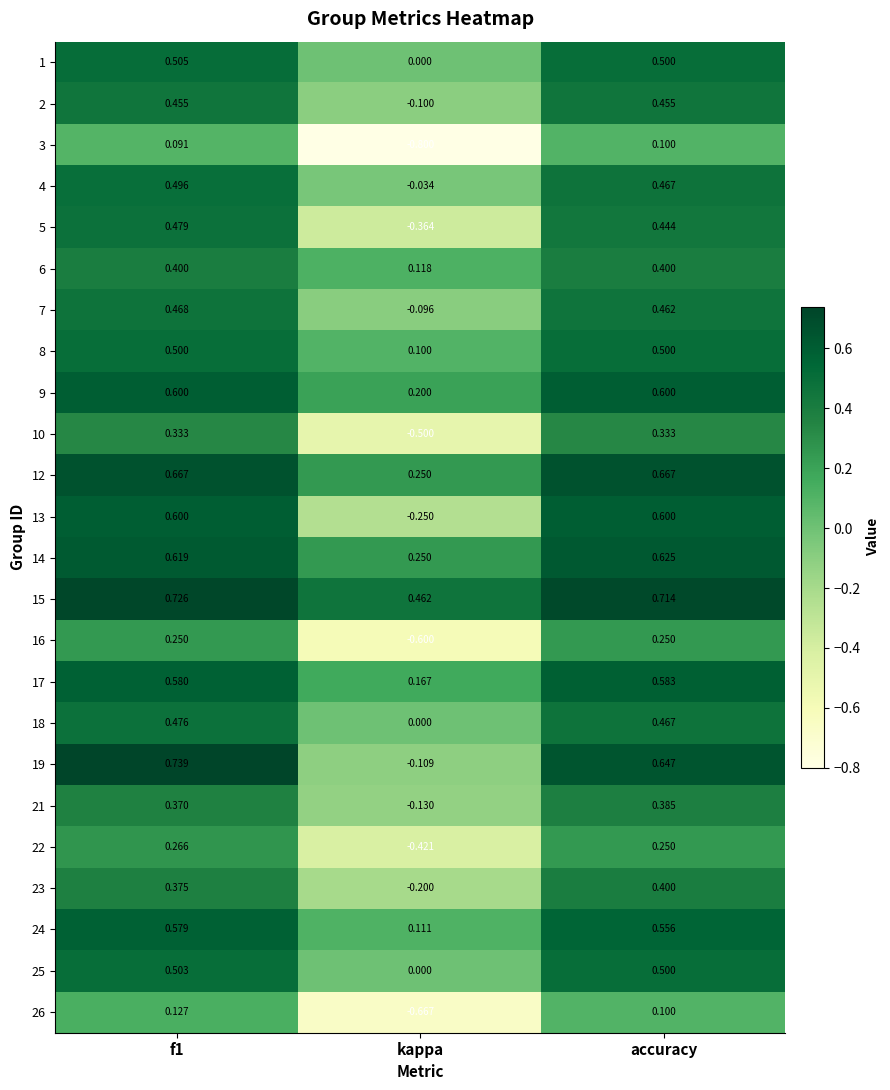

How many data points does each series have?

3